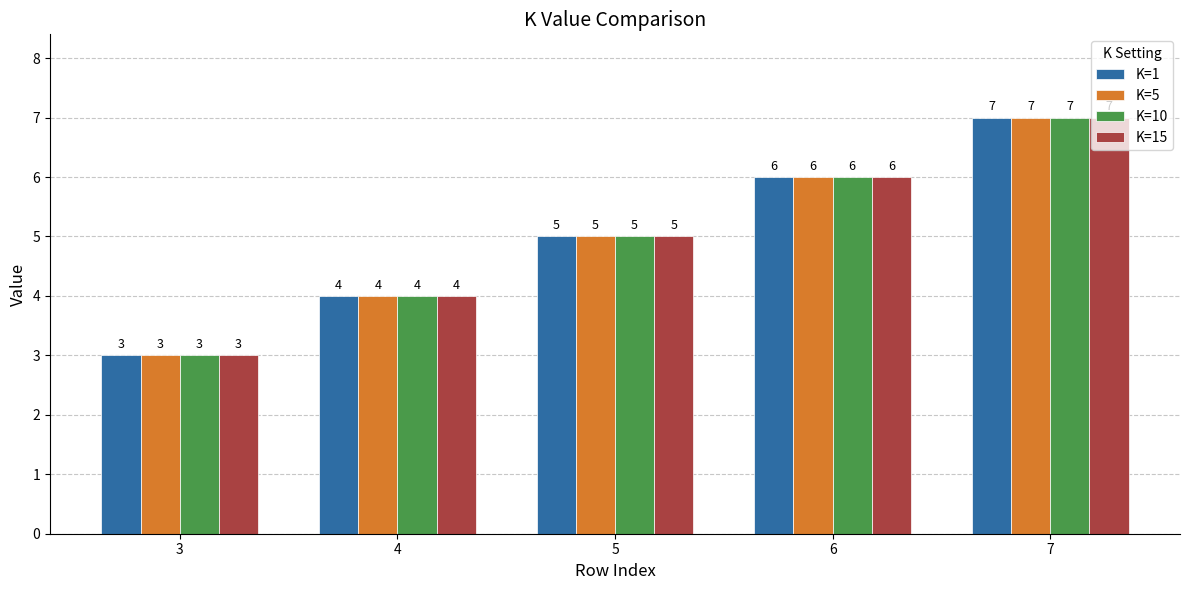

What value does the K=5 series have at 6?

6